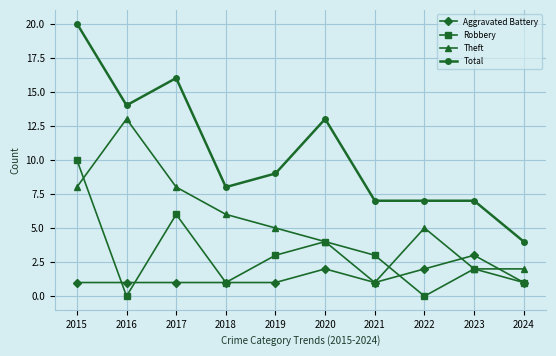

True or false: Theft and Total cross at least once.

False